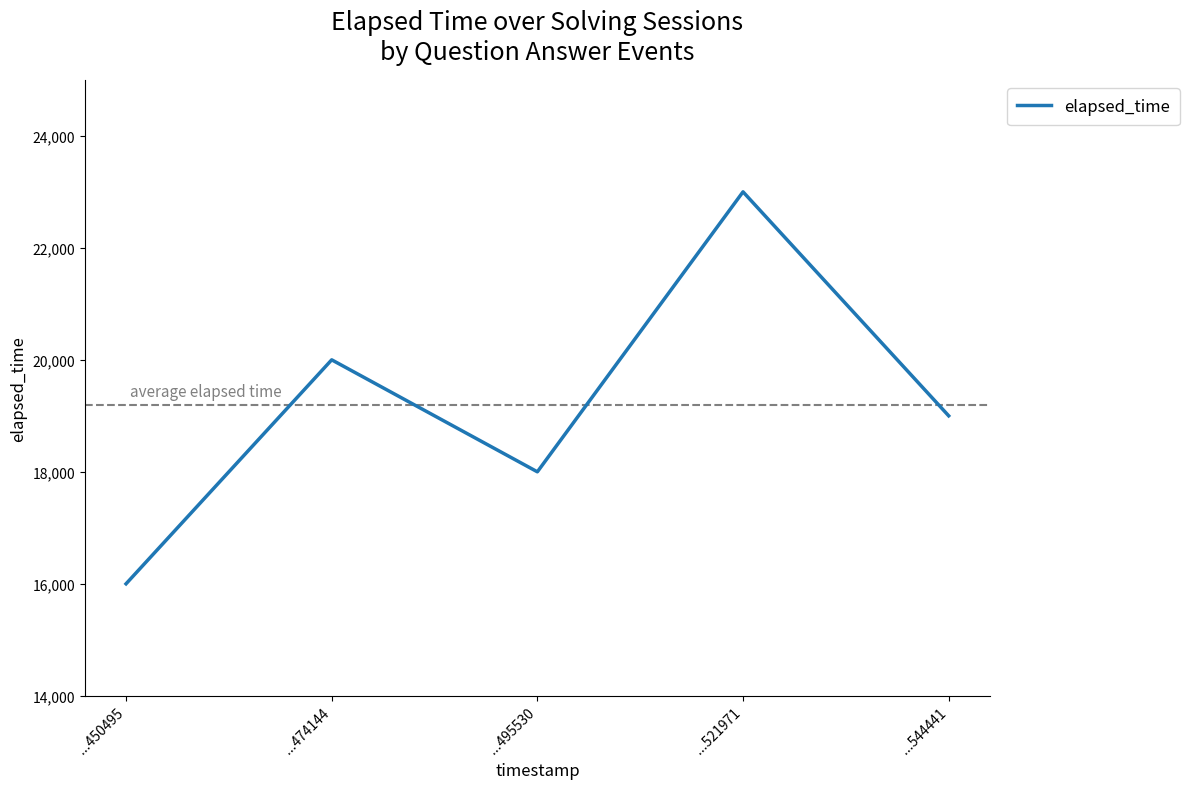

Between ...495530 and ...521971, which is larger?

...521971